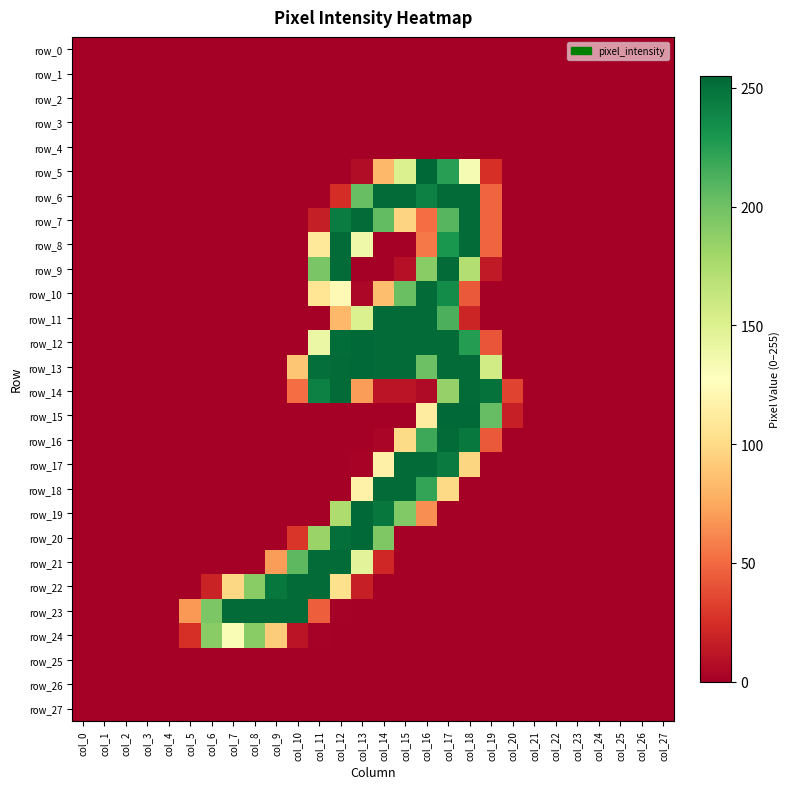

What is the maximum value for row_11?

253